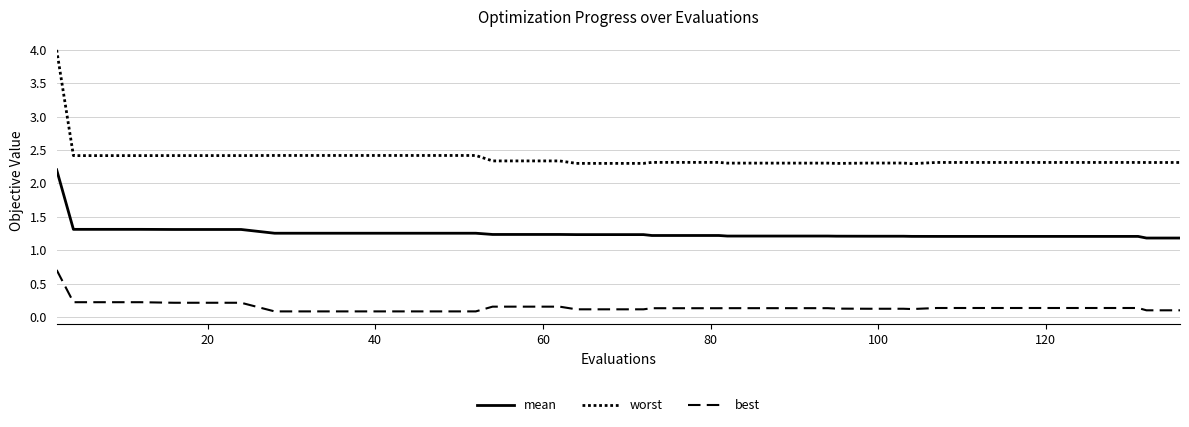

How many lines are shown in the chart?

3